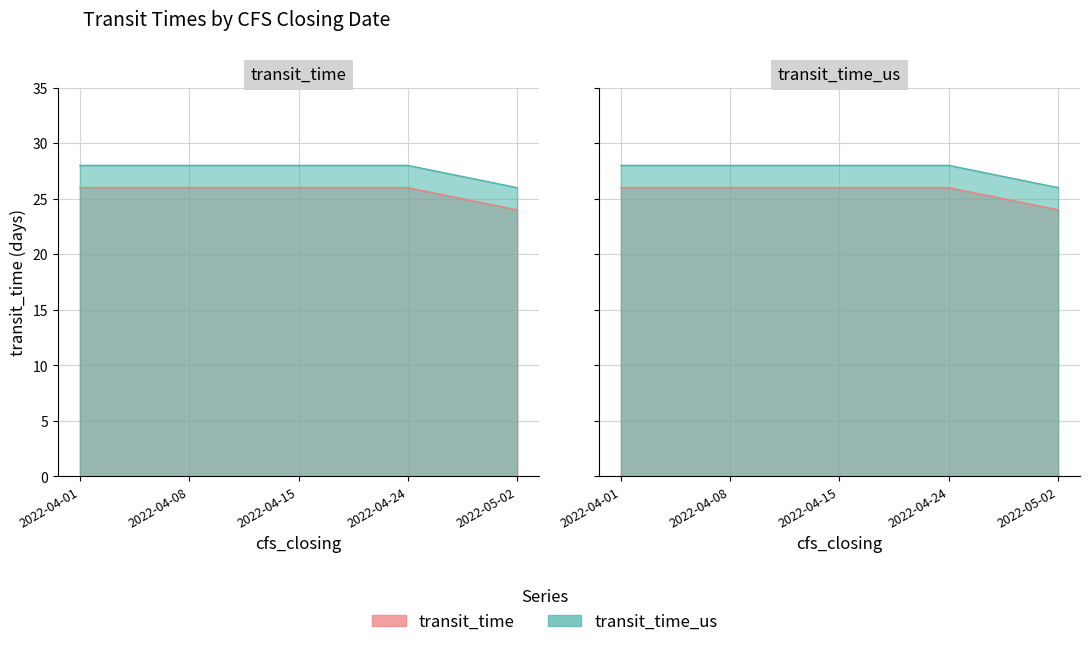

Reading right to left, list all the values displayed in this chart.

transit_time: 2022-05-02=24	2022-04-24=26	2022-04-15=26	2022-04-08=26	2022-04-01=26
transit_time_us: 2022-05-02=26	2022-04-24=28	2022-04-15=28	2022-04-08=28	2022-04-01=28